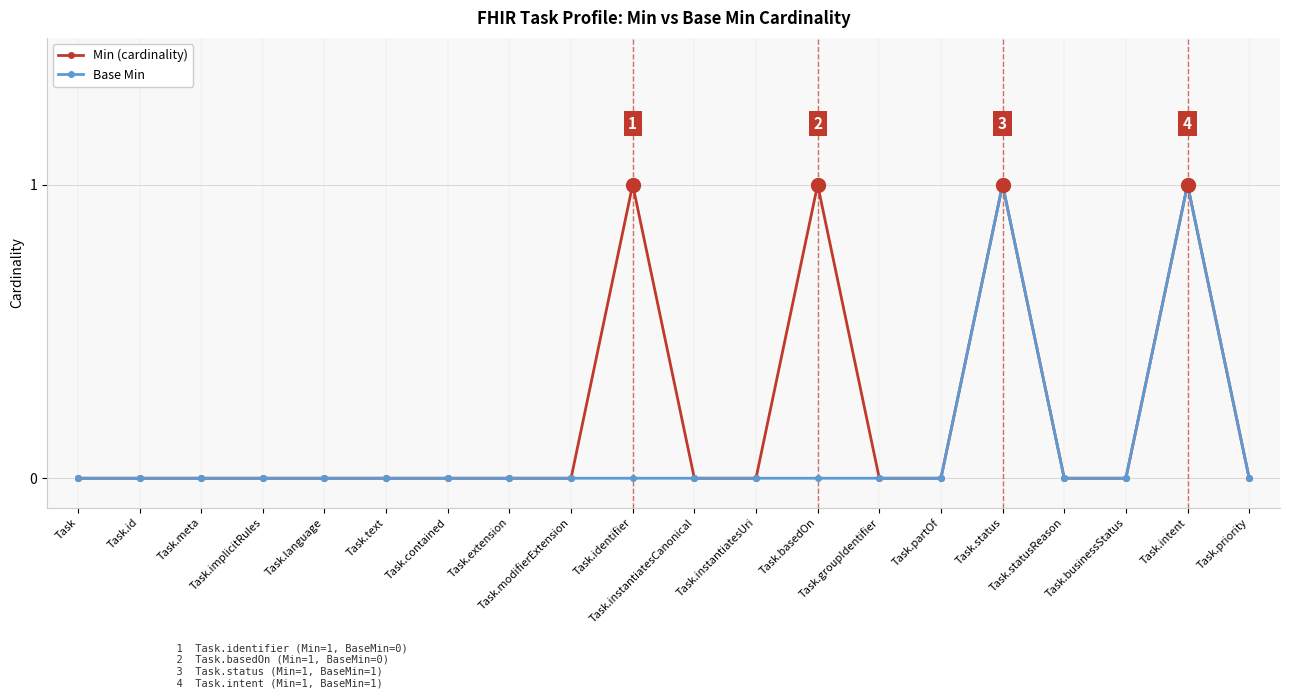

Which series has the largest total across all categories?

Min (cardinality)